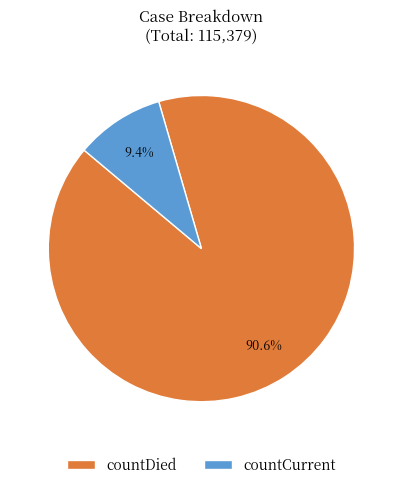

To the nearest percent, what is the average slice percentage?

50%